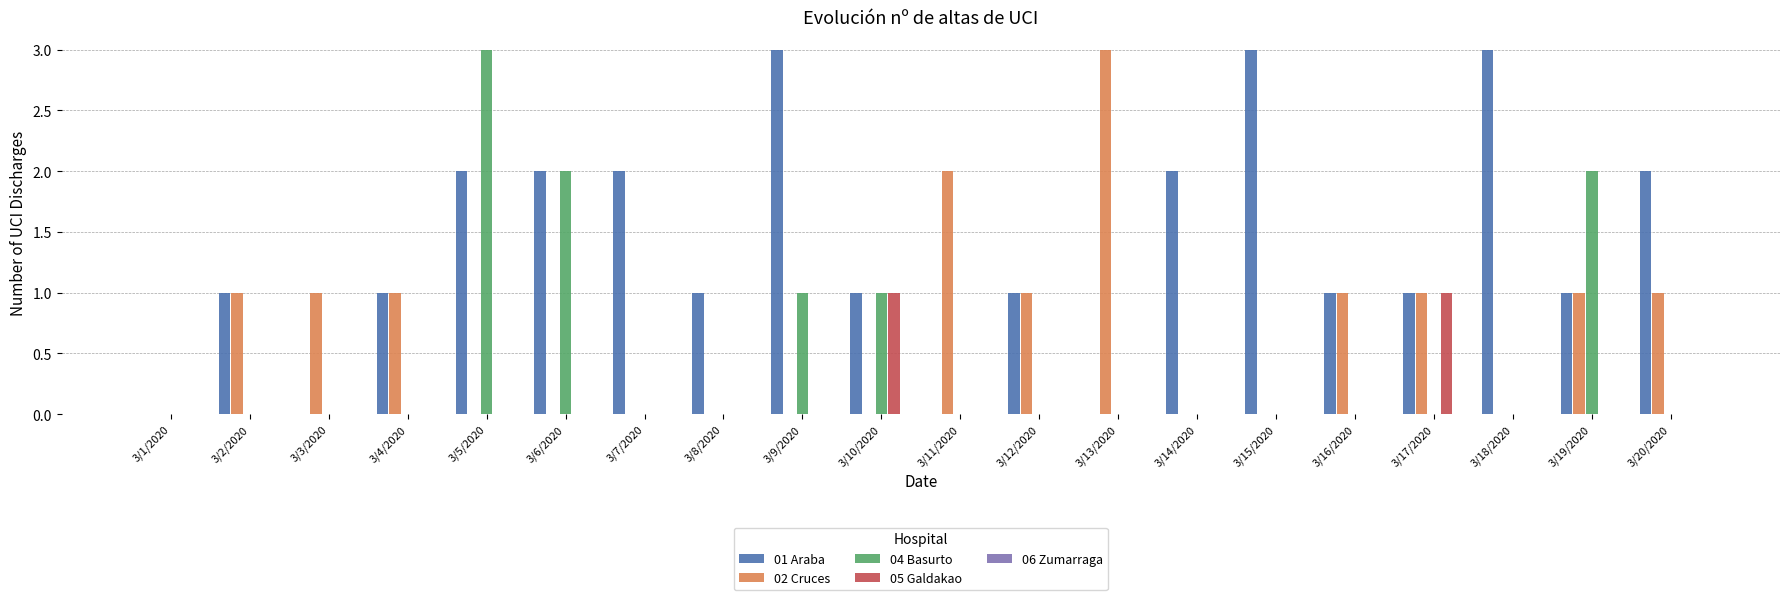

What is the sum of all 04 Basurto values?

9